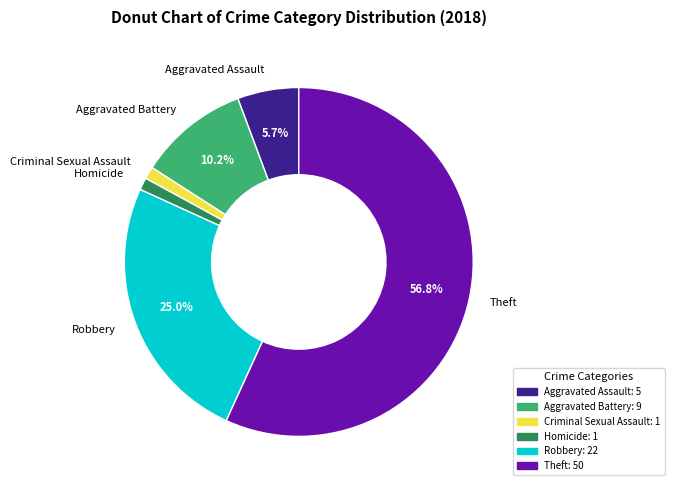

Which category has the biggest portion of the pie?

Theft